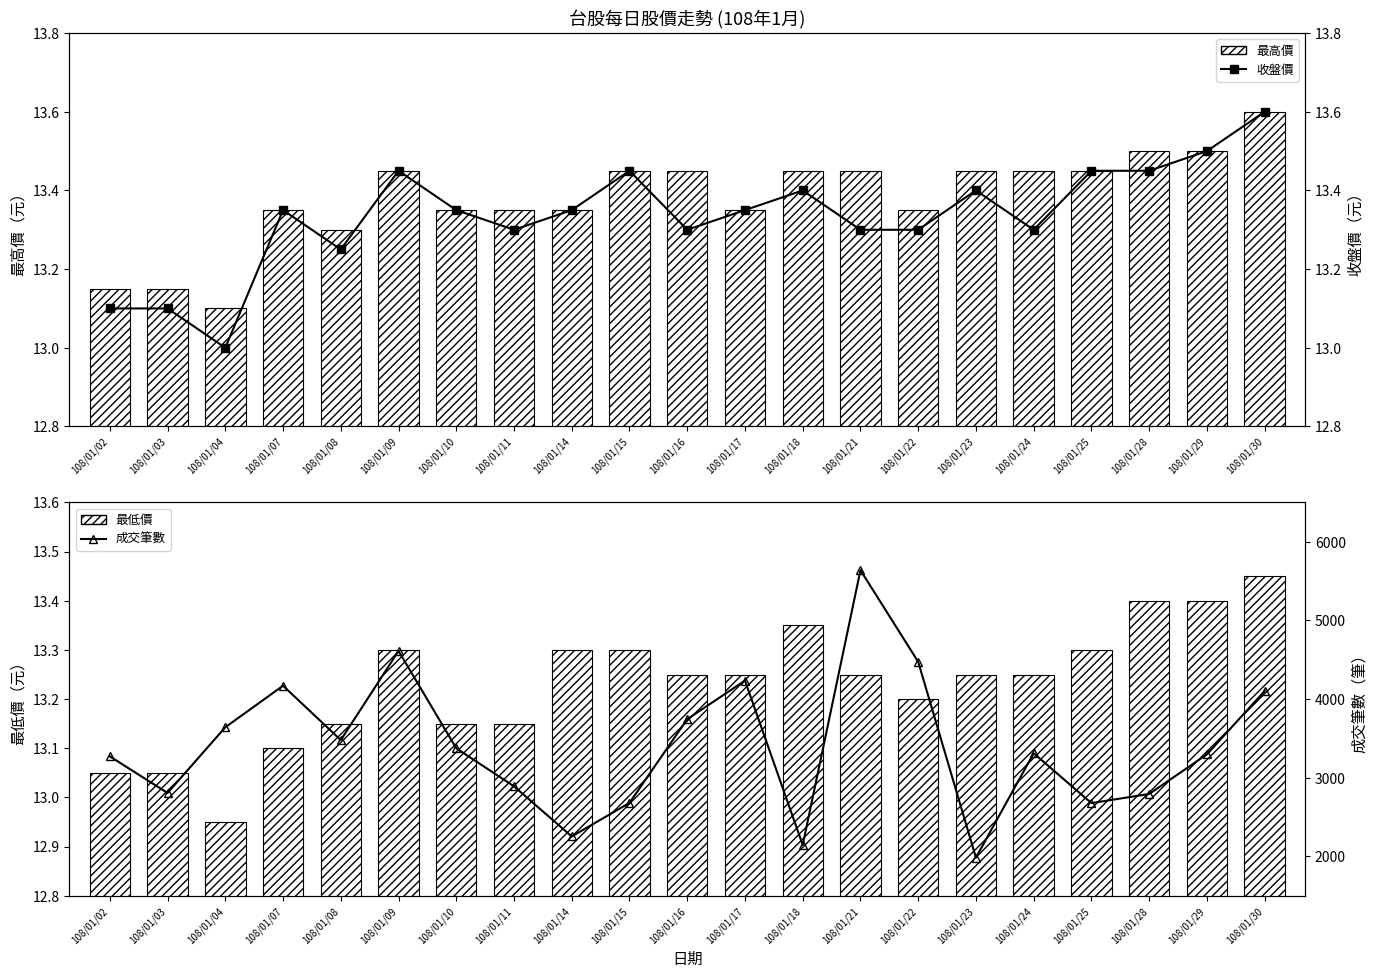

True or false: 最高價 has a value of 13.3 at 108/01/14.

True